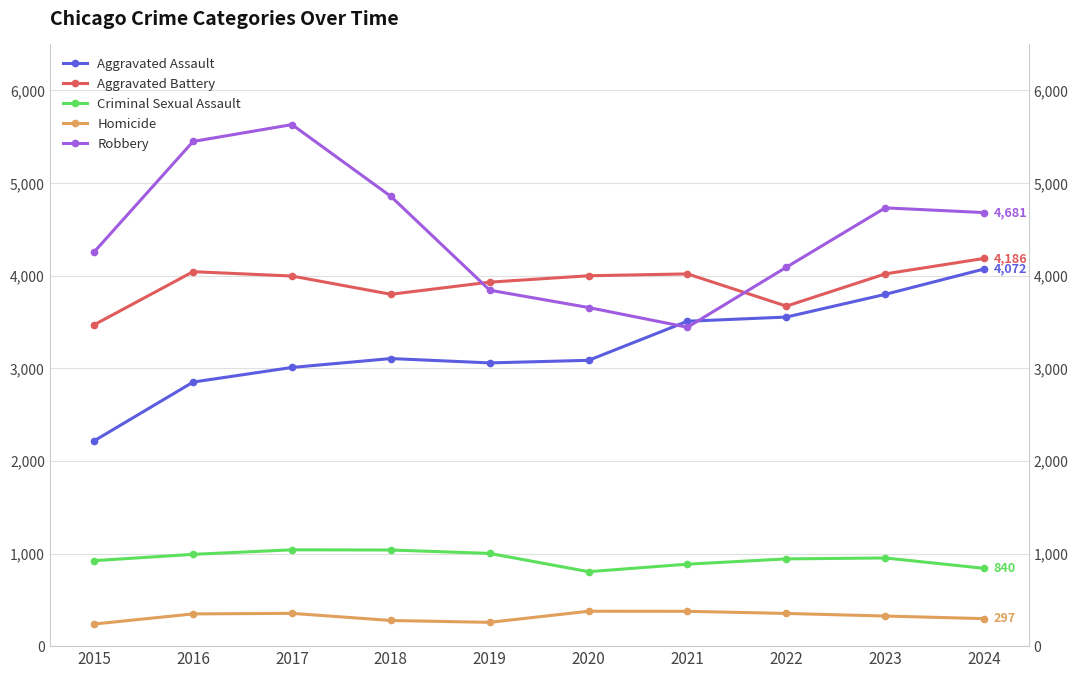

Does the chart display data point markers on the line(s)?

Yes